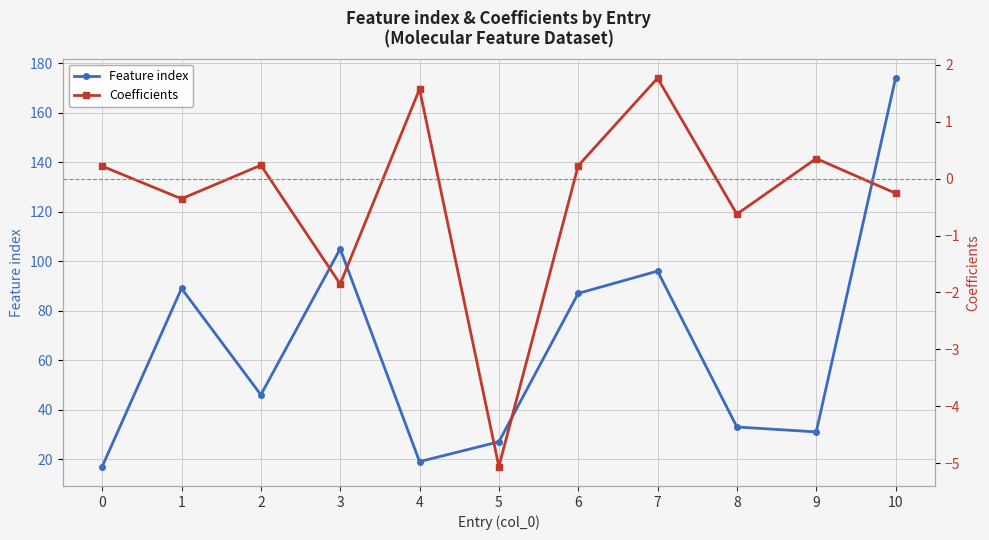

Where is the first local minimum for Coefficients?

1